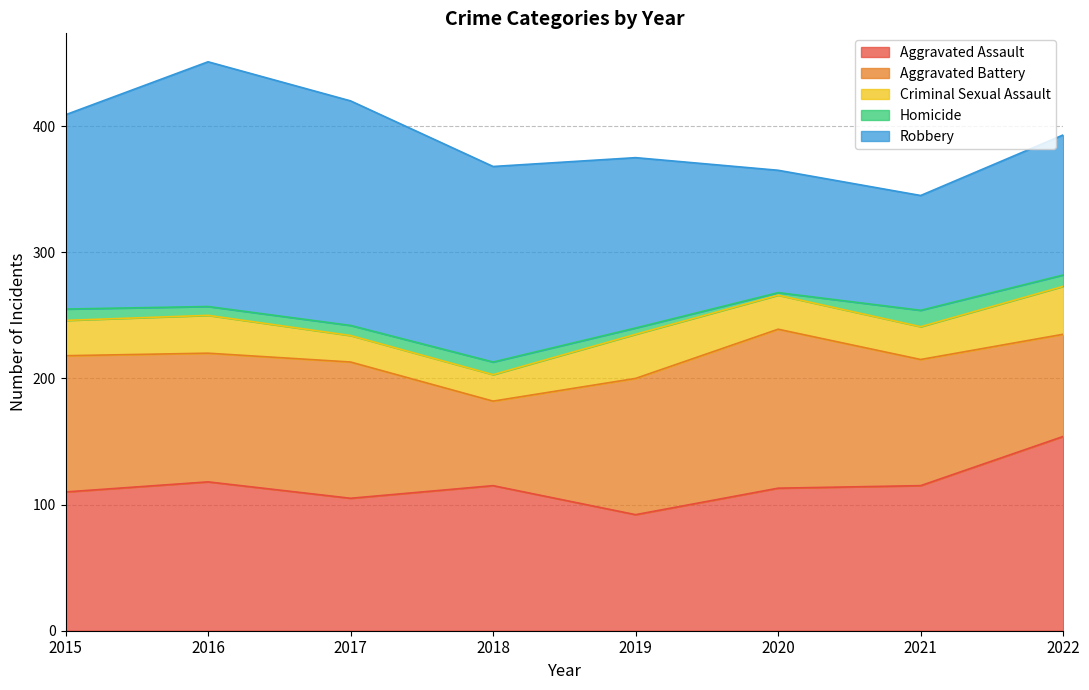

True or false: Robbery has a value of 97 at 2020.

True